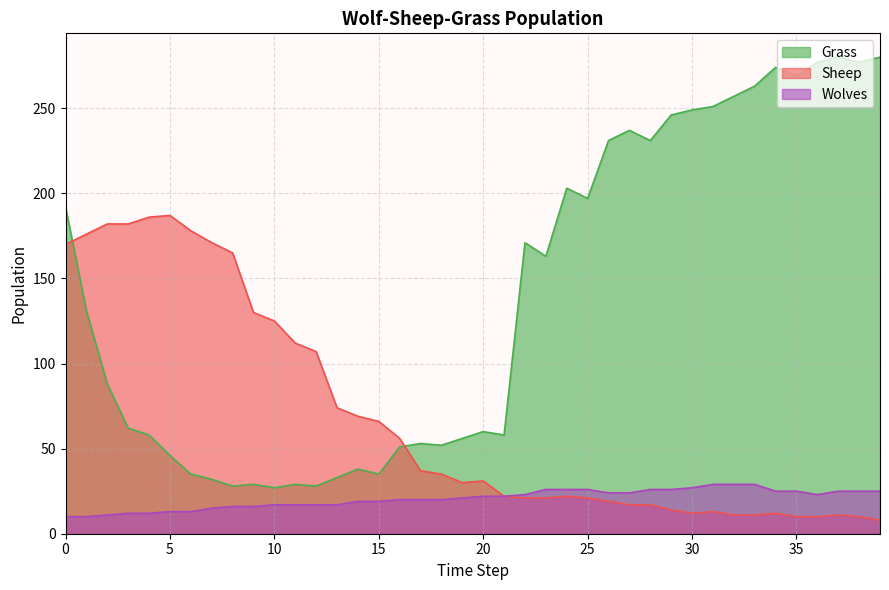

How many interior local peaks does the Sheep series have?

6